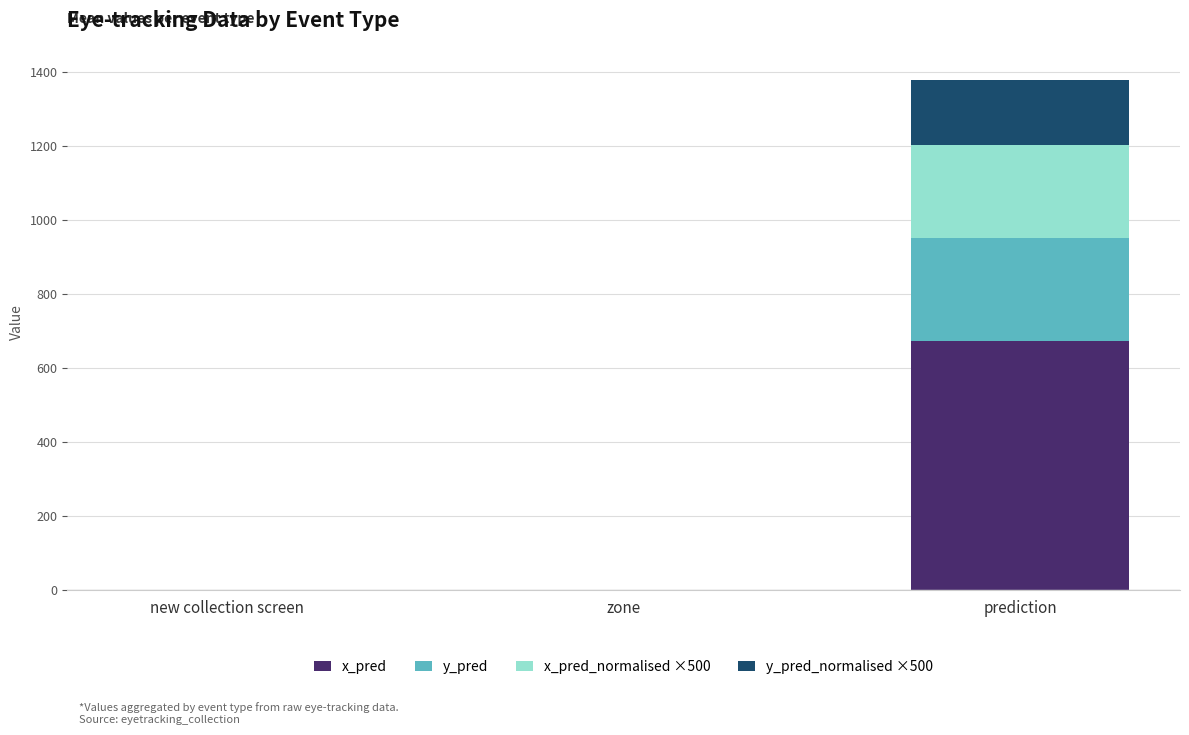

At which category is the sum across all series the highest?

prediction